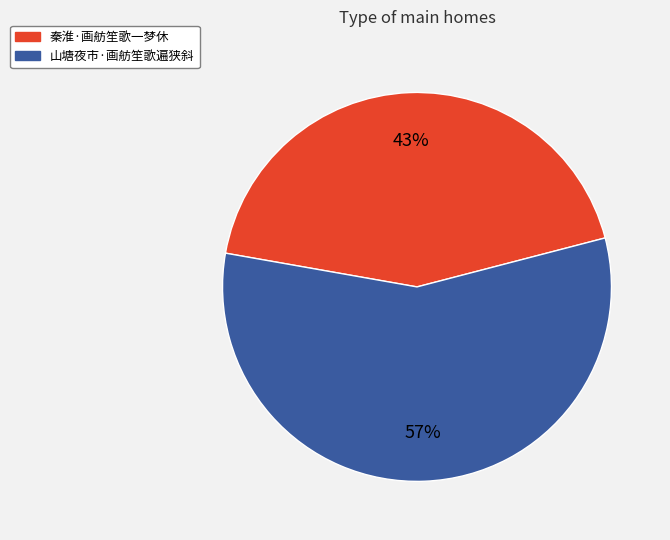

To the nearest percent, what percentage of the pie is 秦淮·画舫笙歌一梦休?

43%